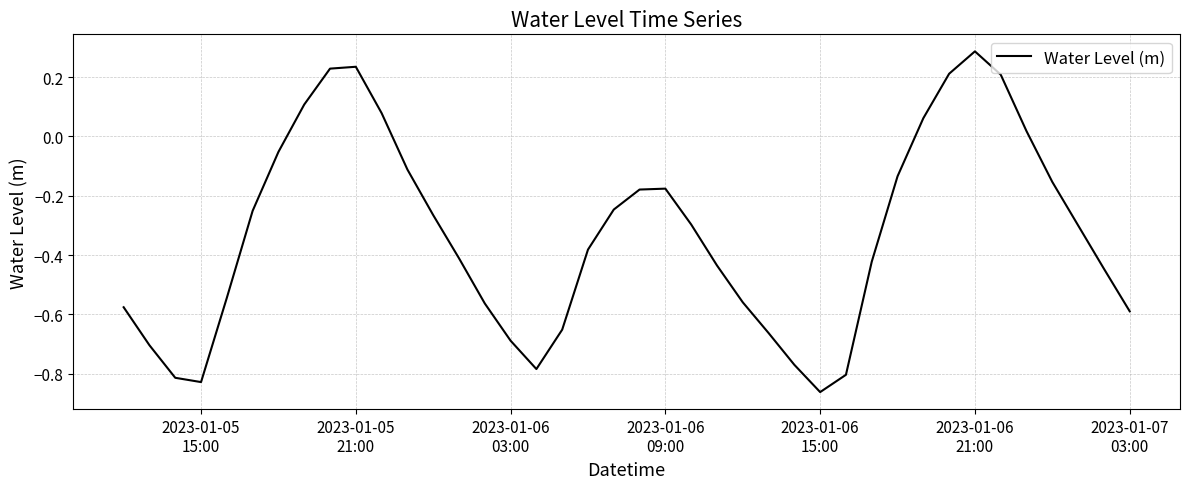

What is the difference between the second highest and second lowest values?

1.1